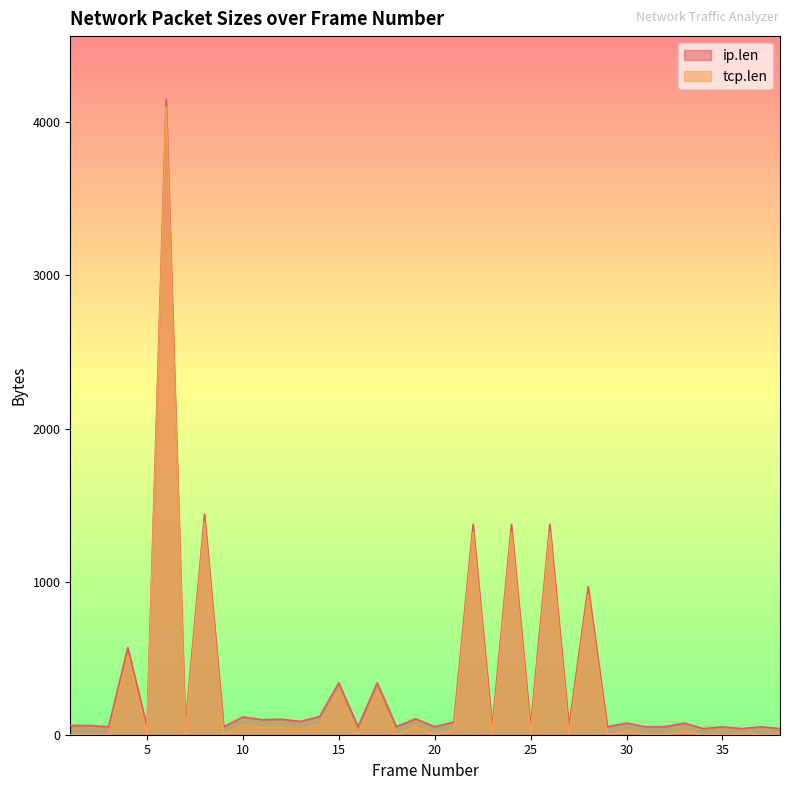

Which category has the lowest value in the tcp.len series?

1